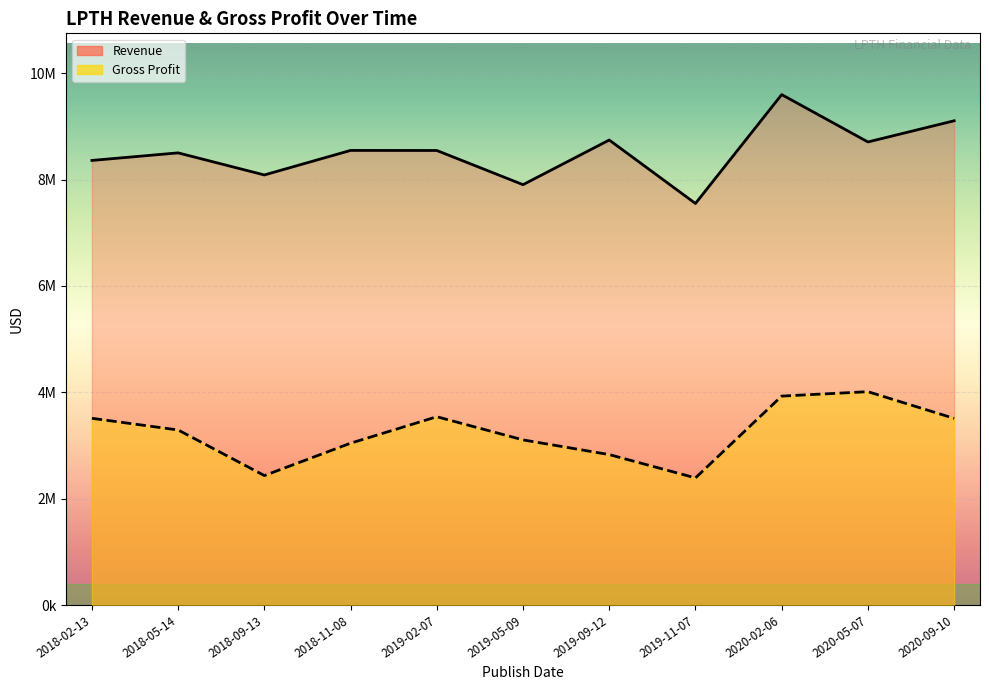

Which label corresponds to the largest value in the chart?

2020-02-06